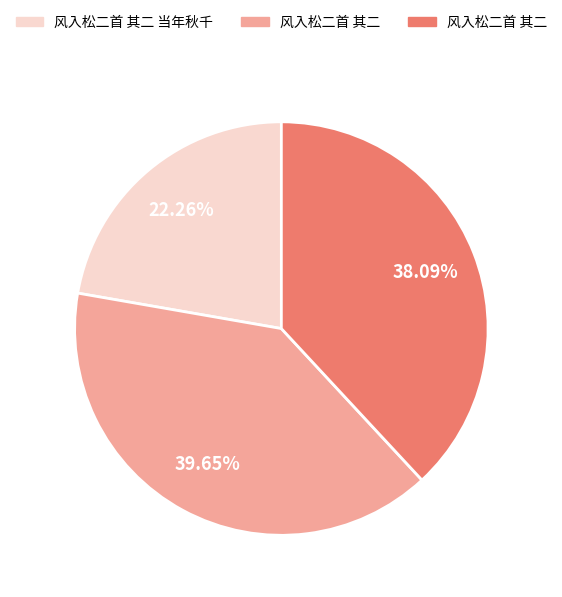

Is there a majority slice in this chart?

No